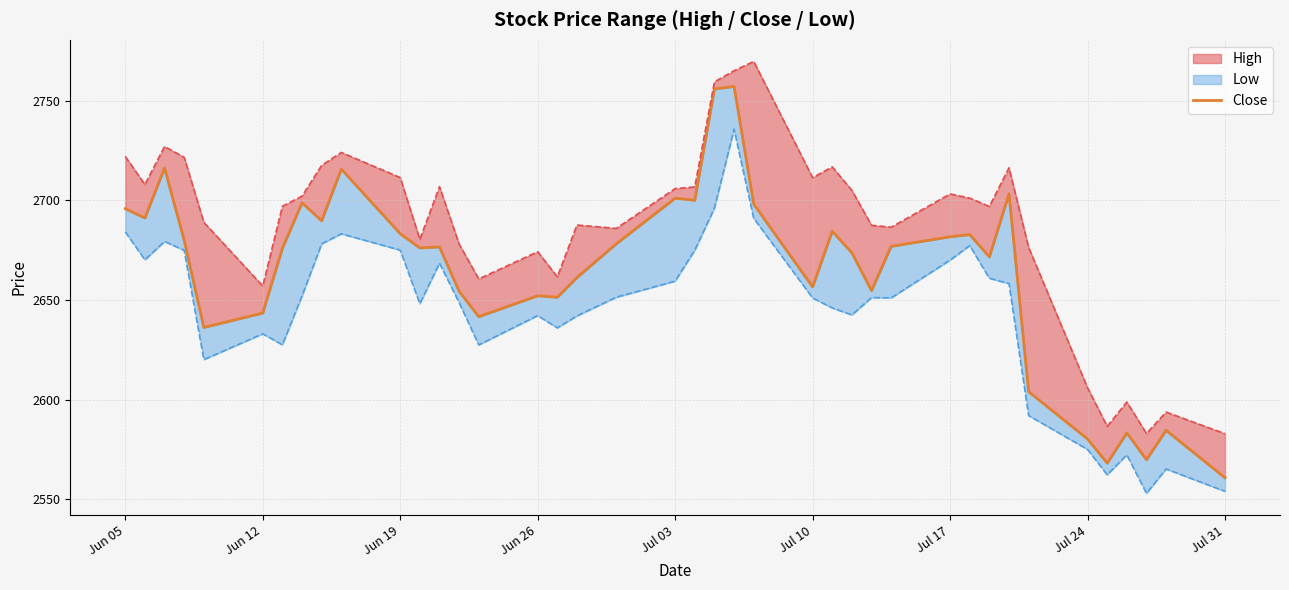

Does the chart display data point markers on the line(s)?

No